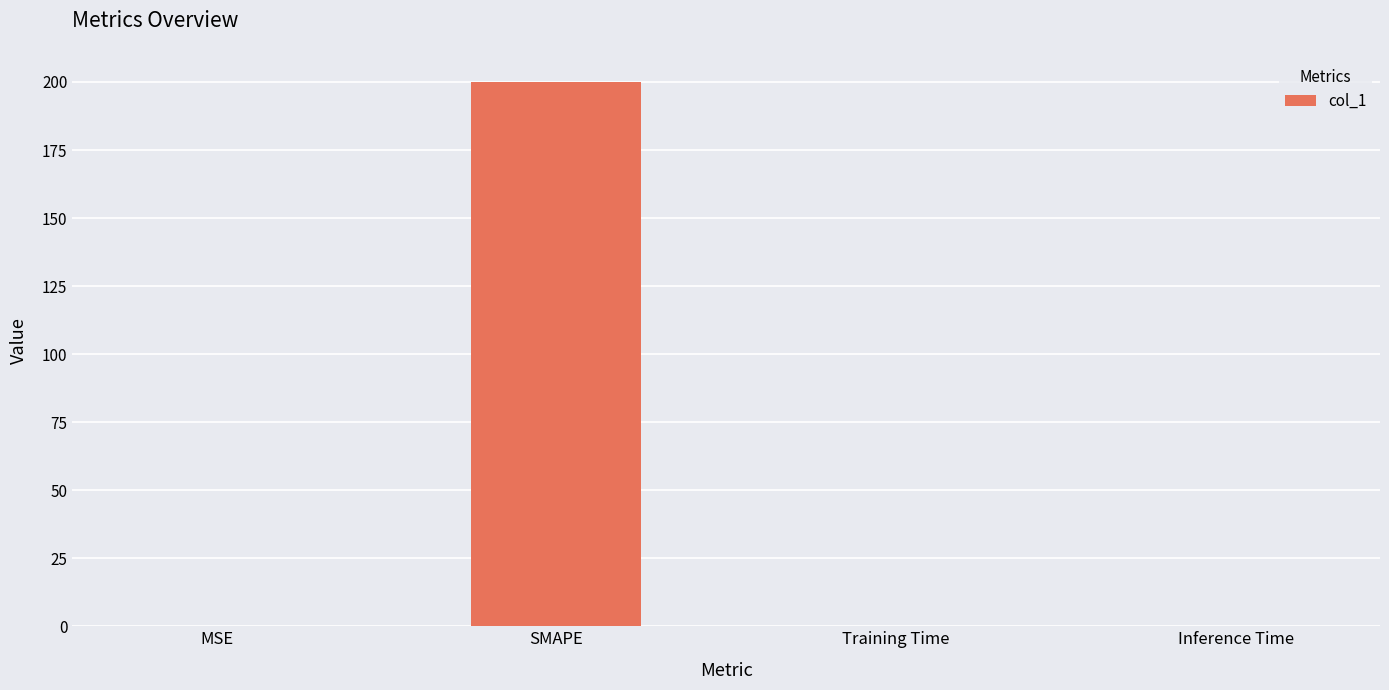

What is the average value?

50.0